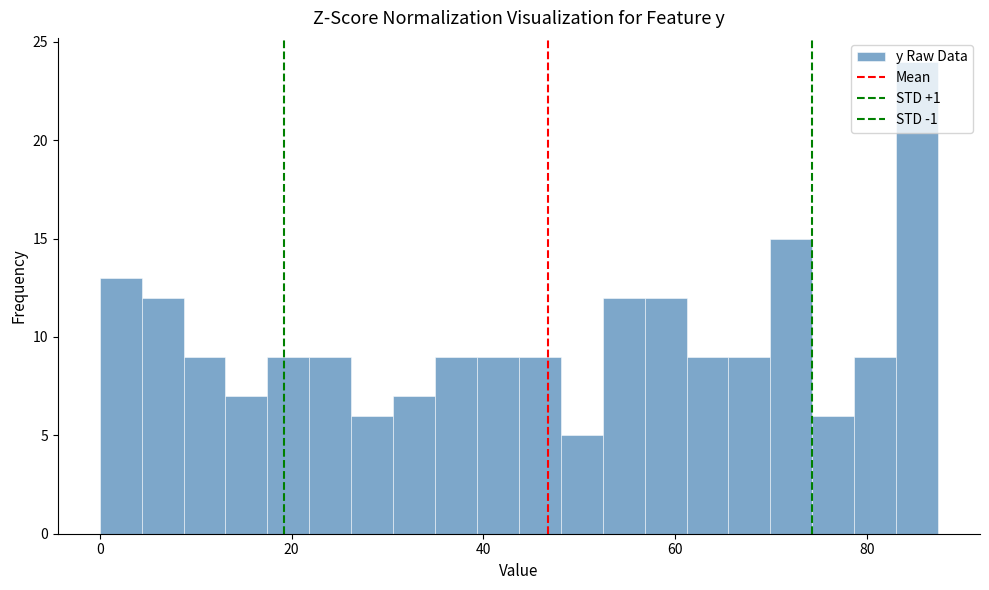

Read against the x-axis, roughly where is the centre of the tallest bar?

86